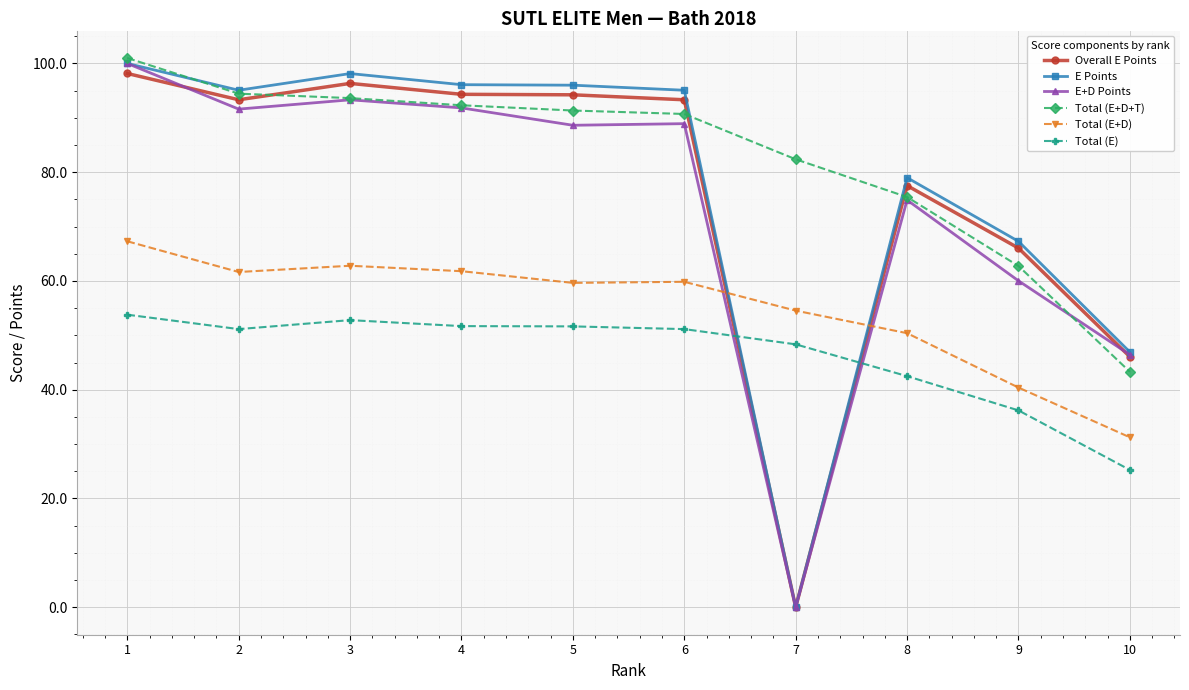

Count the number of data series in this chart.

6